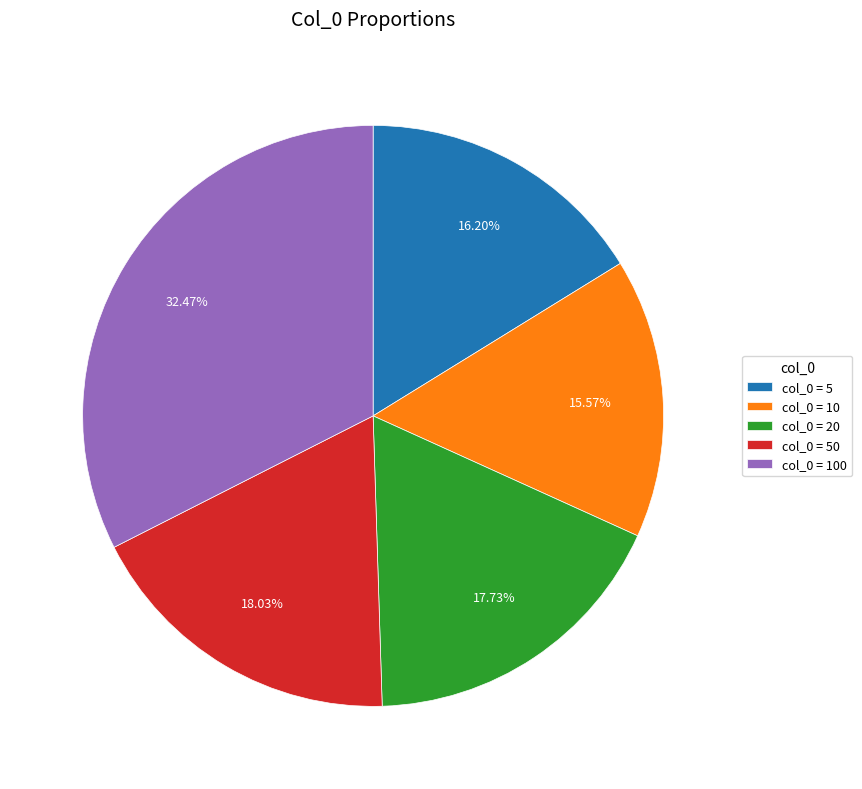

Is there any slice that represents more than half of the pie?

No